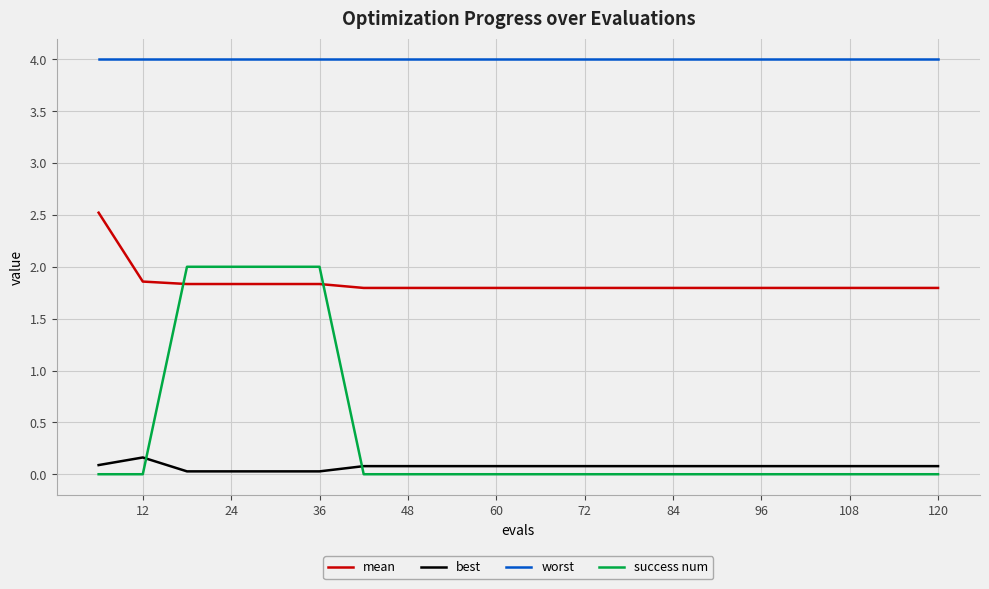

Which series has the largest total across all categories?

worst